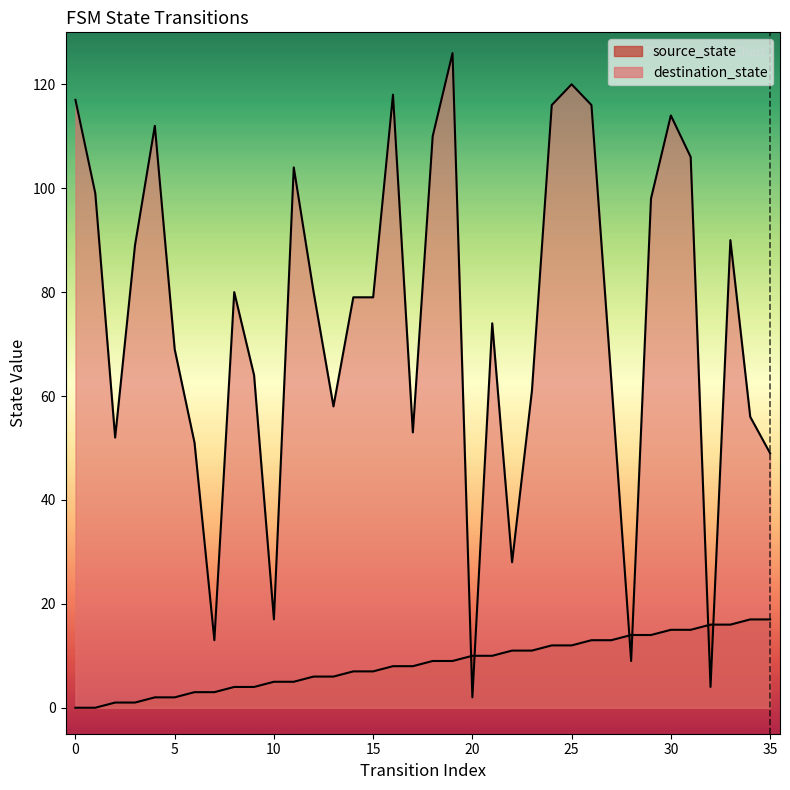

What is the maximum value shown in the chart?

126